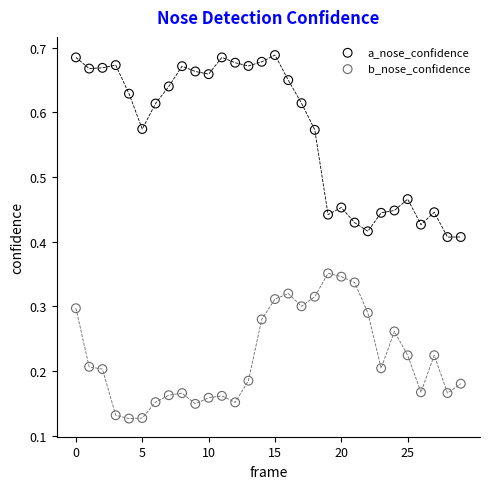

Which series reaches the minimum Y coordinate?

b_nose_confidence